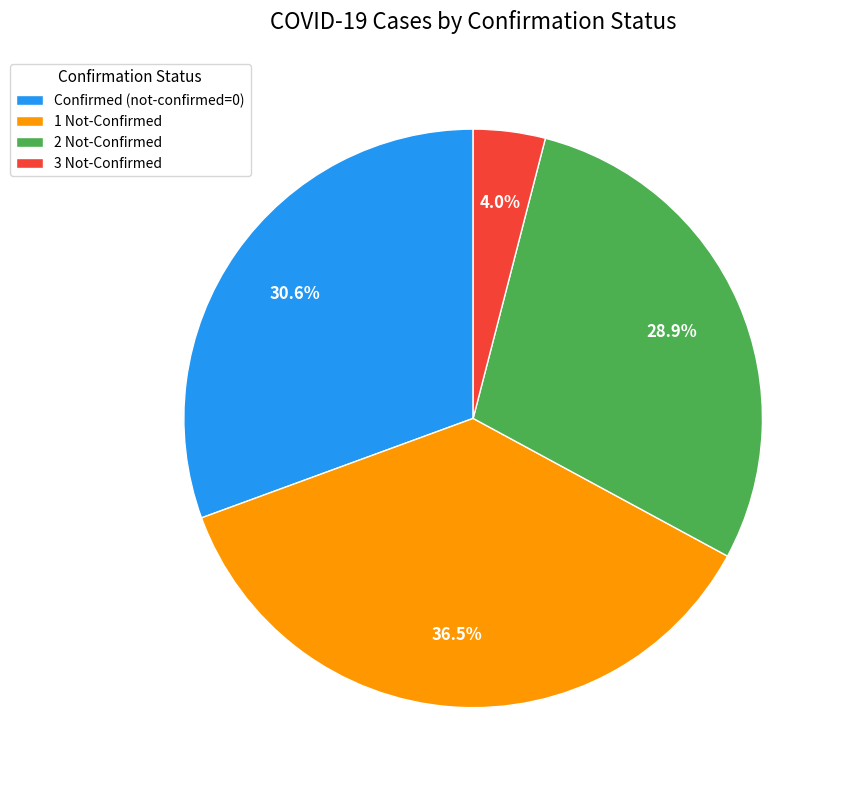

Rank the categories by value from lowest to highest.

3 Not-Confirmed, 2 Not-Confirmed, Confirmed (not-confirmed=0), 1 Not-Confirmed